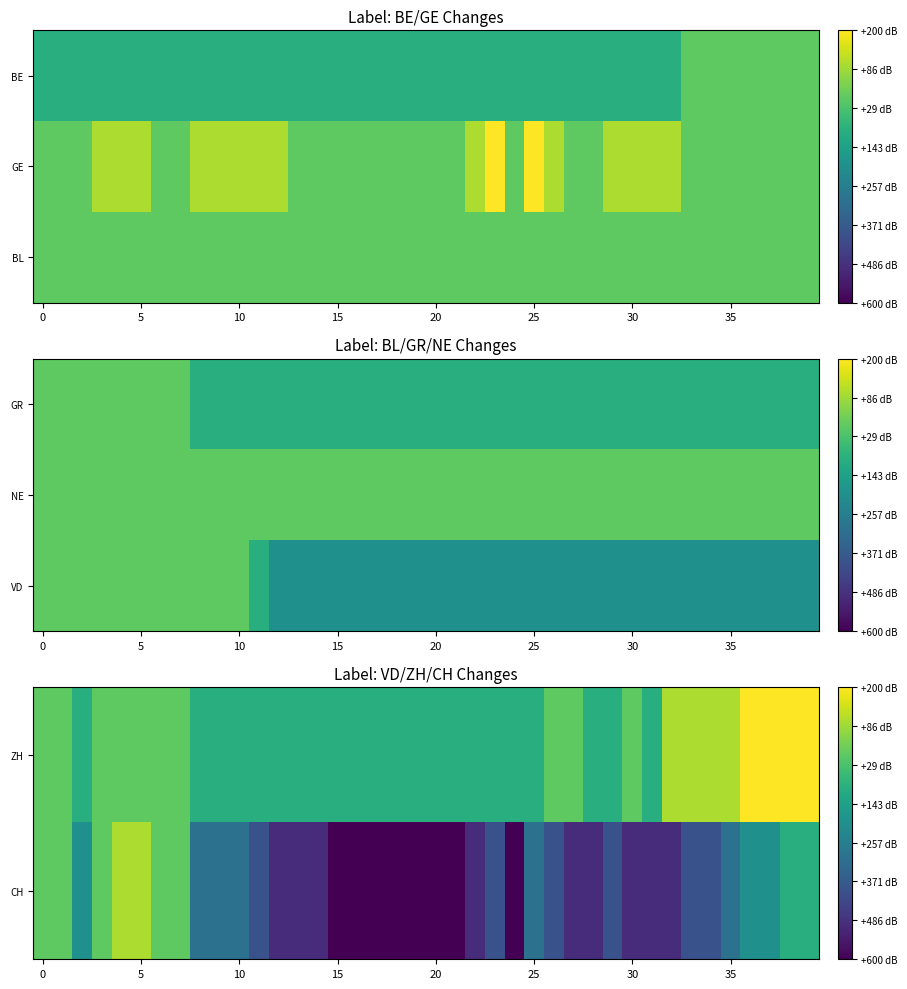

Which series has the largest range (max minus min)?

CH